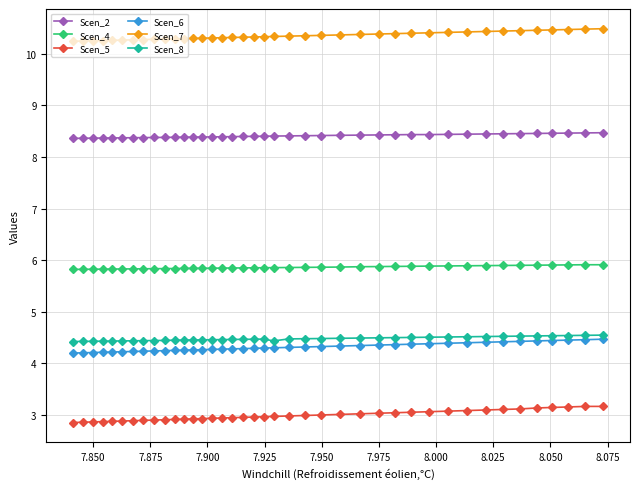

What is the greatest value displayed?

10.5